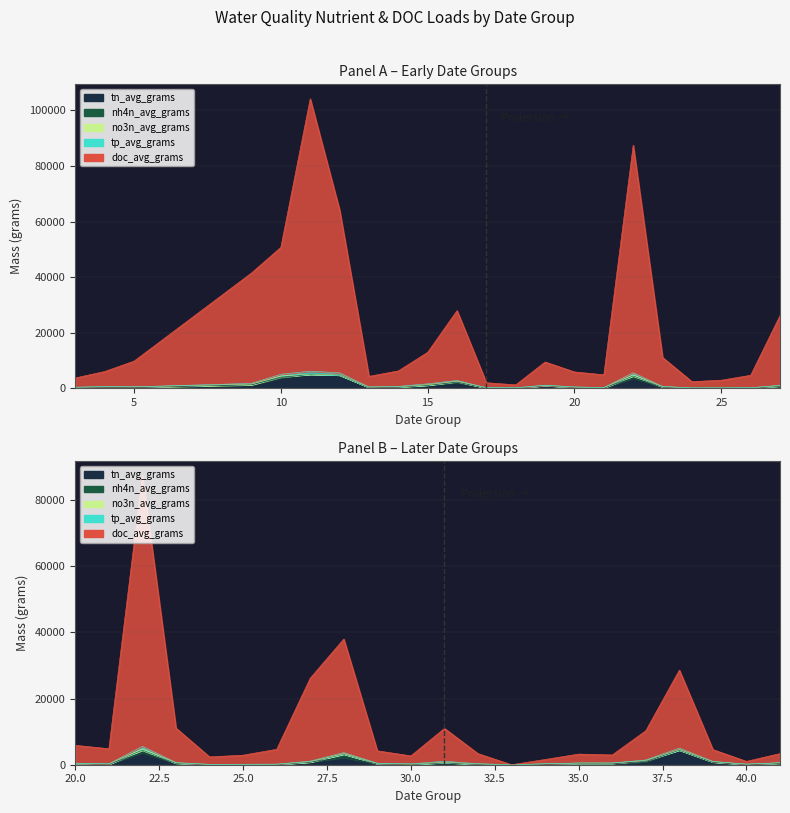

Between 37 and 23, which is larger?

37